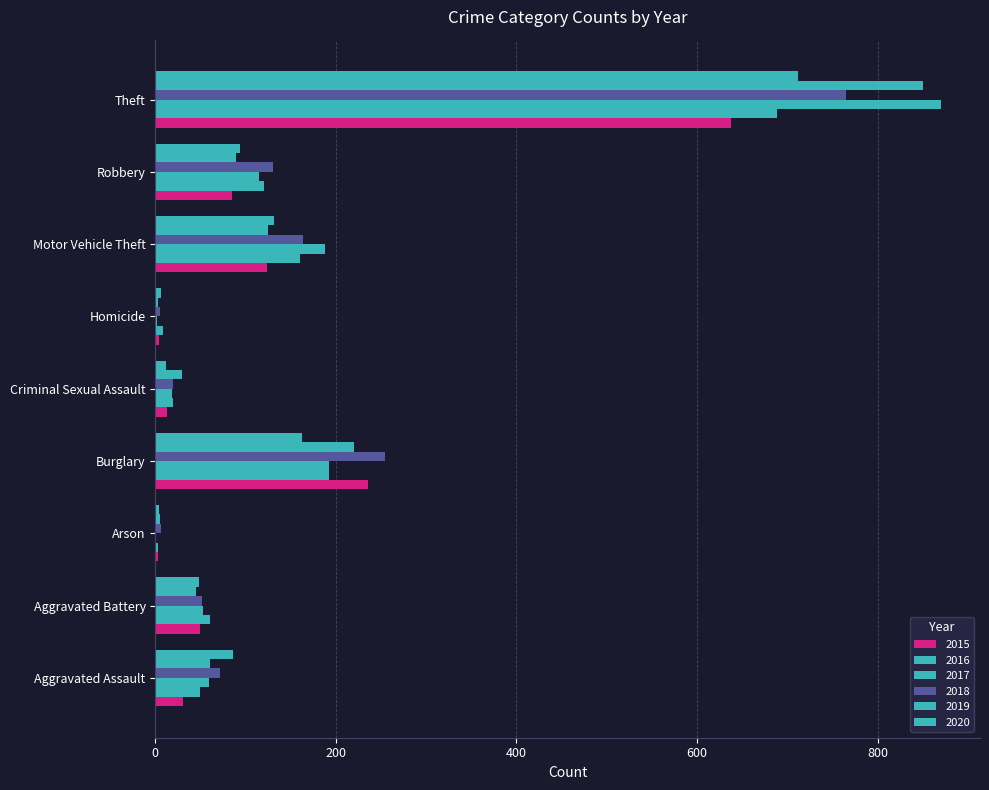

Is it true that 2016 equals 160 at Motor Vehicle Theft?

True